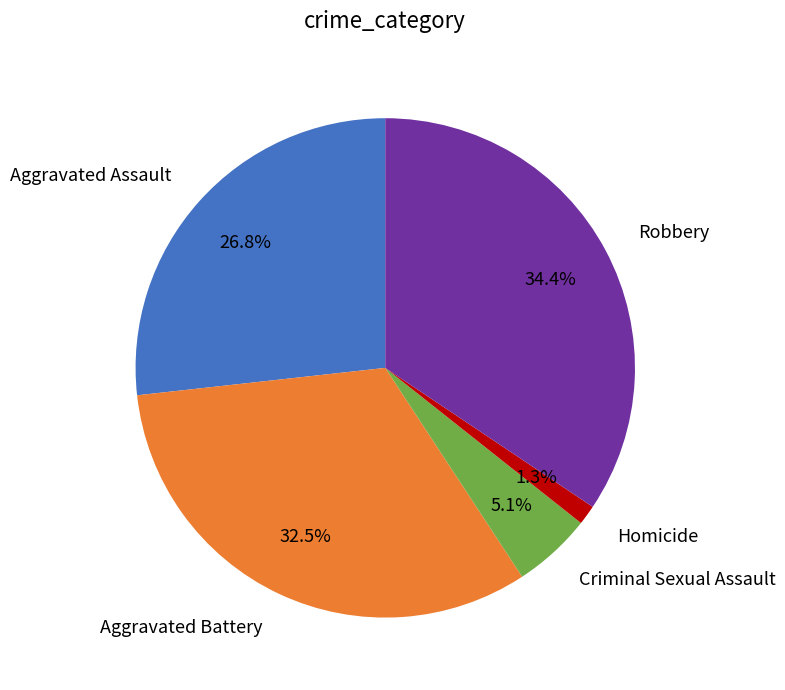

To the nearest percent, what is the combined percentage of Homicide and Aggravated Battery?

34%